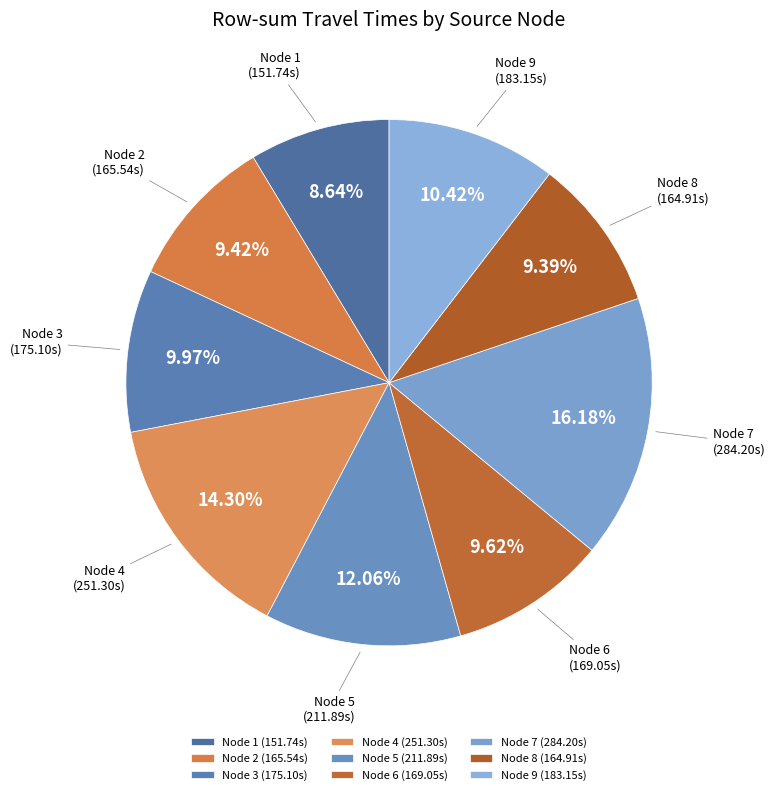

Approximately how many times larger is the value at Node 2 (165.54s) compared to Node 3 (175.10s)?

0.9